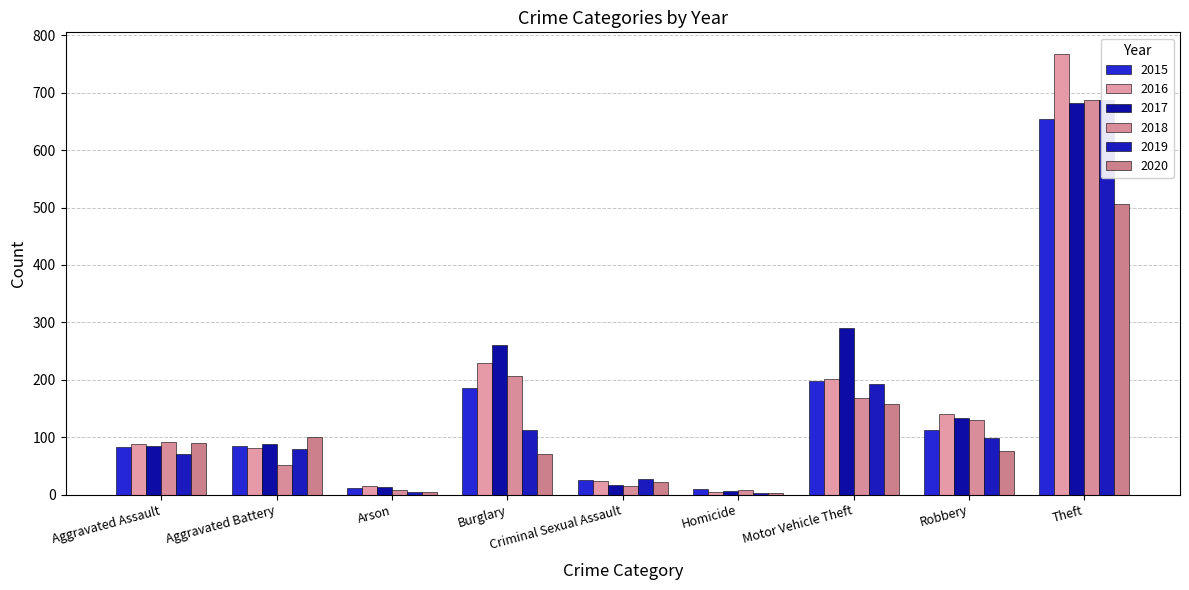

Does the chart contain stacked bars?

No